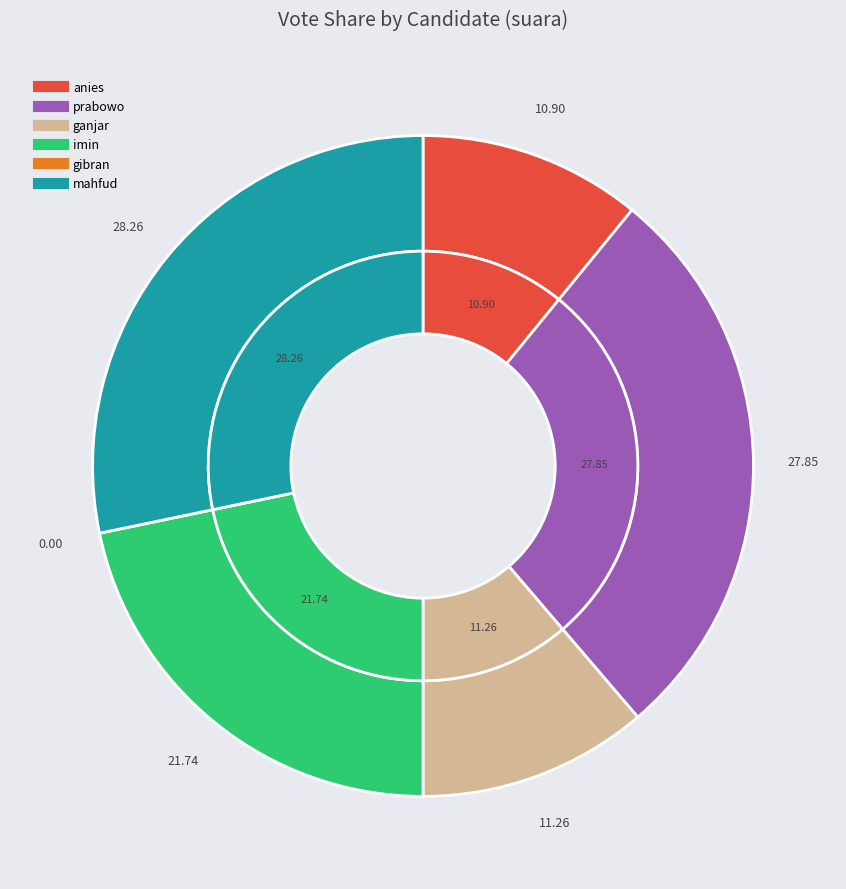

What is the smallest slice in the pie chart?

gibran